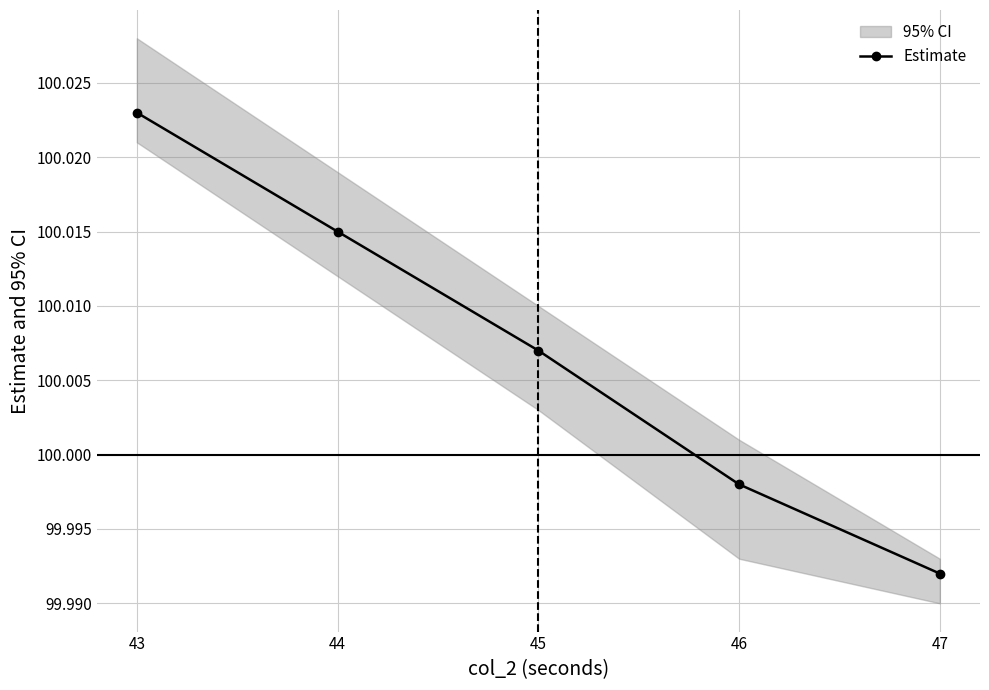

True or false: the data has more than 1 interior local peaks.

False